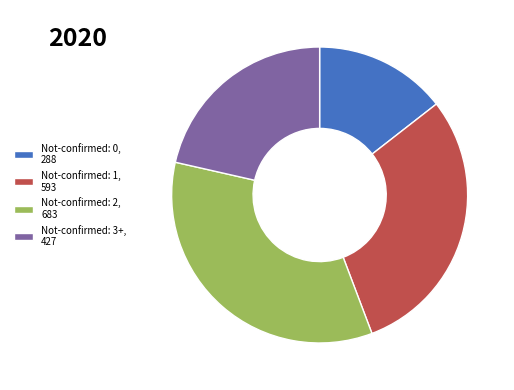

Count the number of slices in the pie.

4